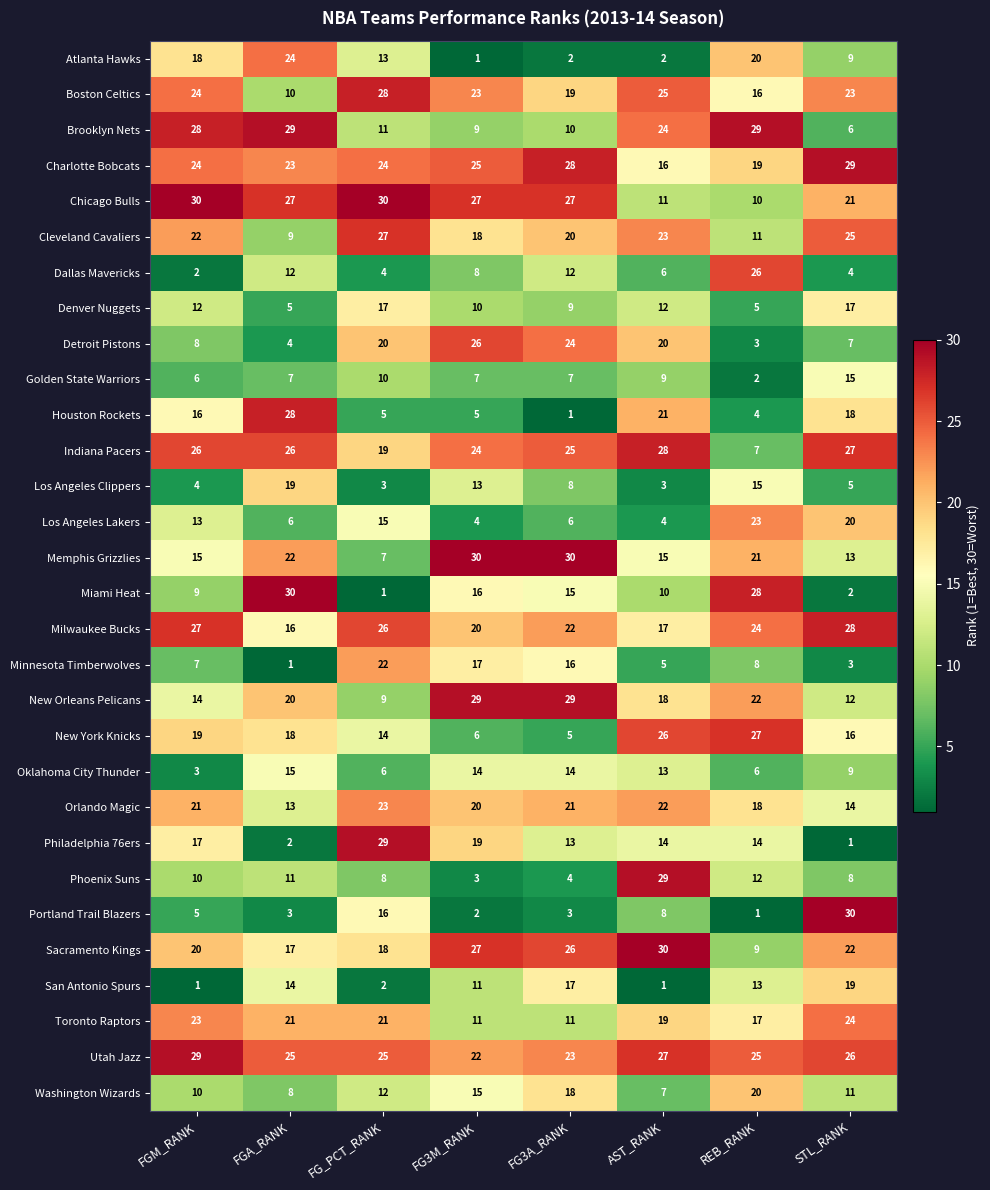

What is the maximum value for Los Angeles Lakers?

23